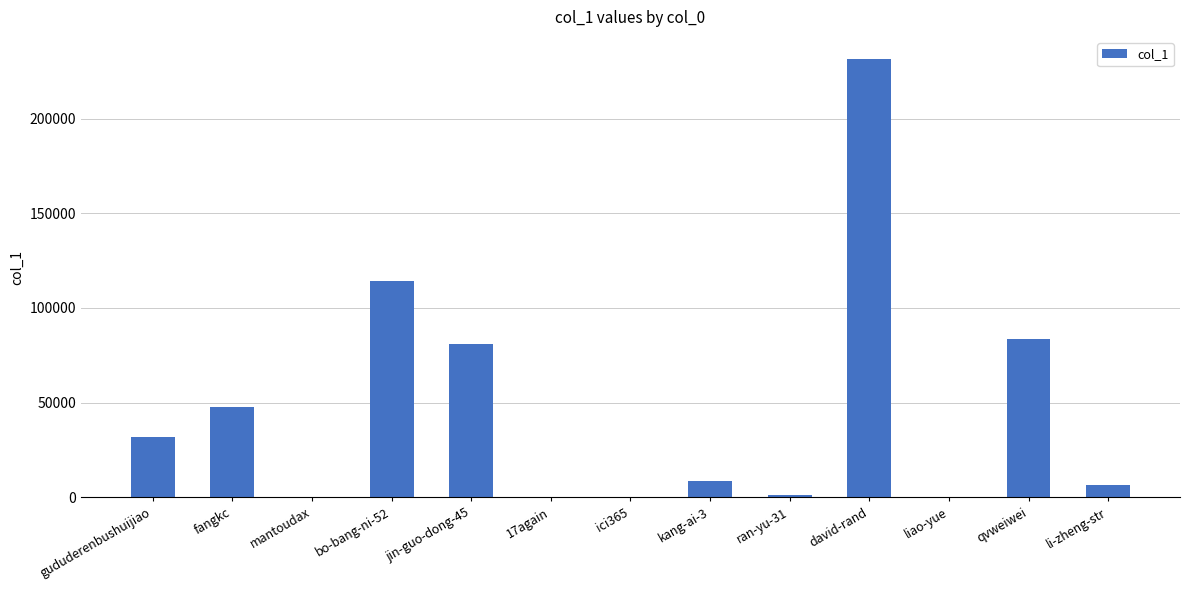

The value at jin-guo-dong-45 is 111610. True or false?

False